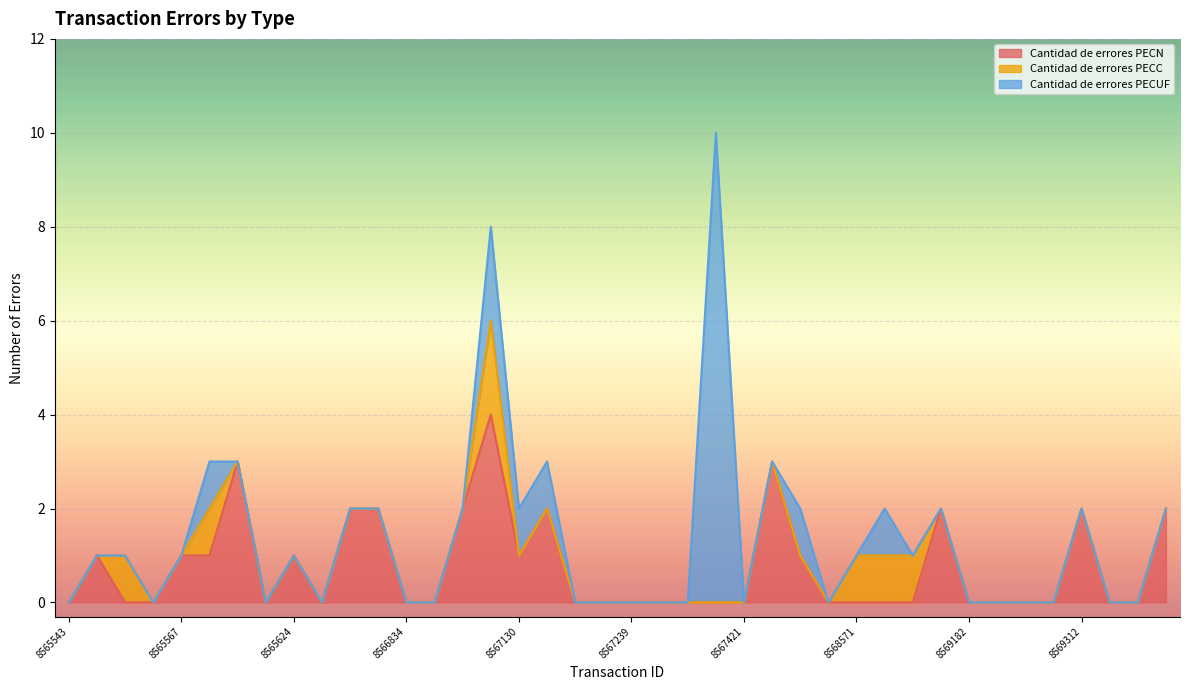

The Cantidad de errores PECN series shows 0 at 8569182. True or false?

True